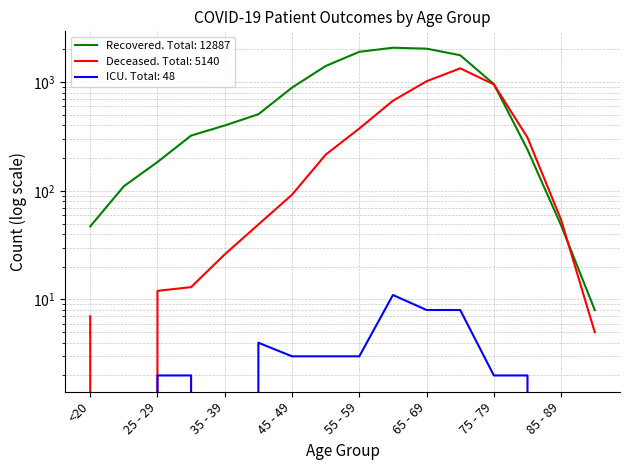

List the series in order of their overall mean, lowest first.

patients_in_icu, deceased_patients, recovered_patients